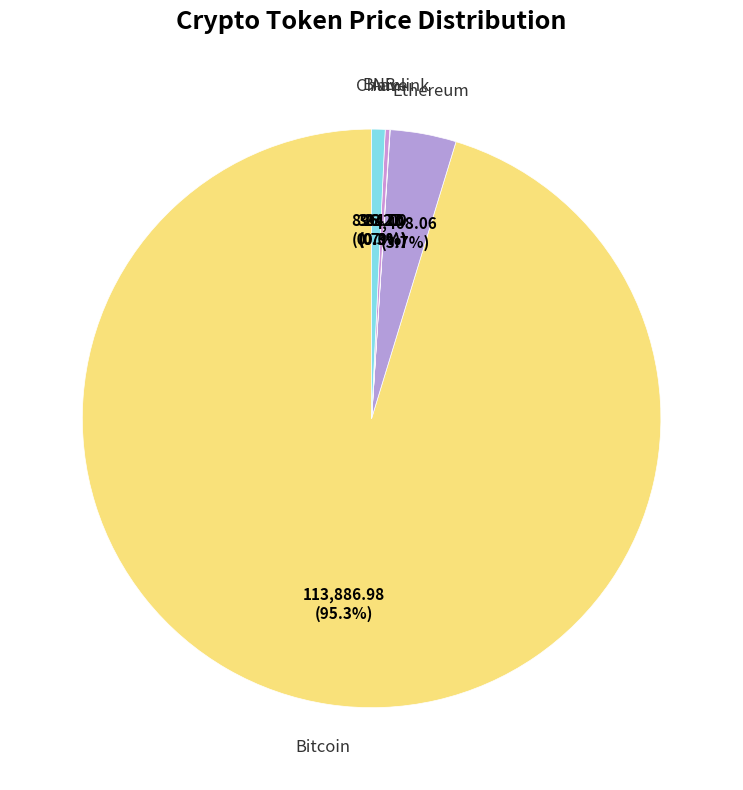

Count the number of slices in the pie.

5